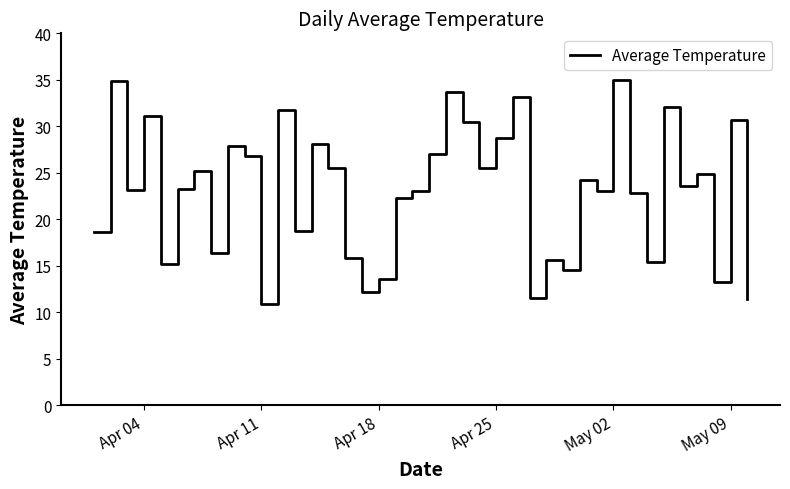

What is the difference between the maximum and minimum values?

24.1